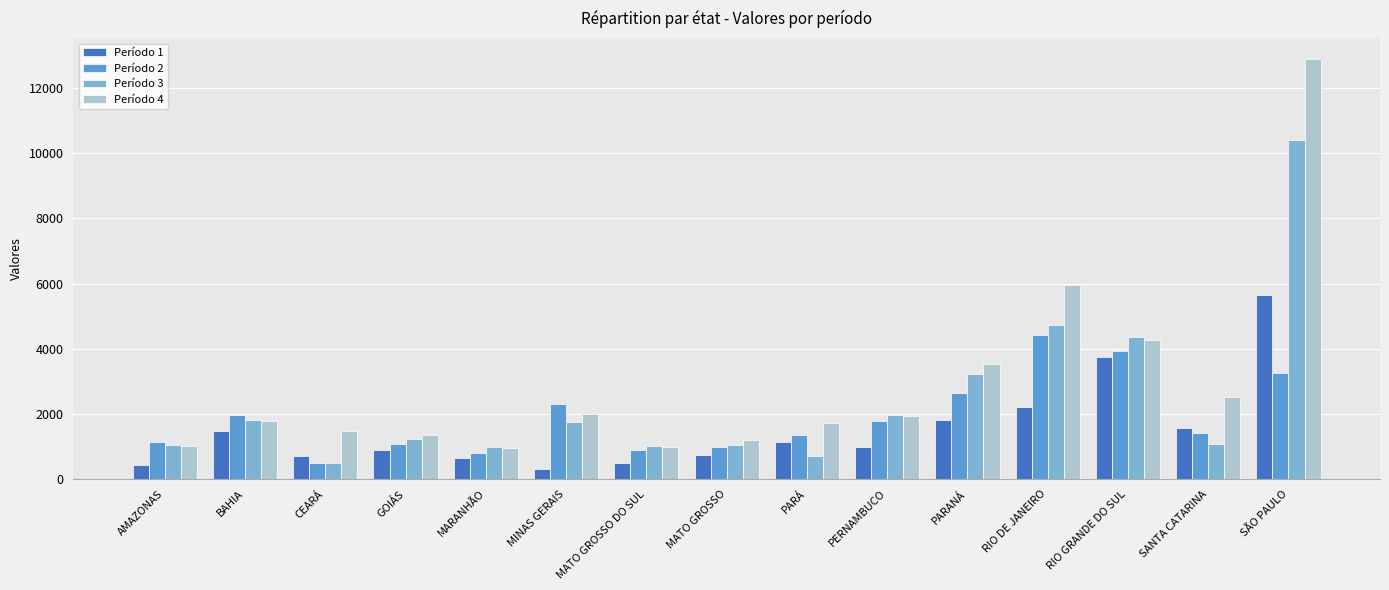

What are all the series names shown in the legend?

Período 1, Período 2, Período 3, Período 4